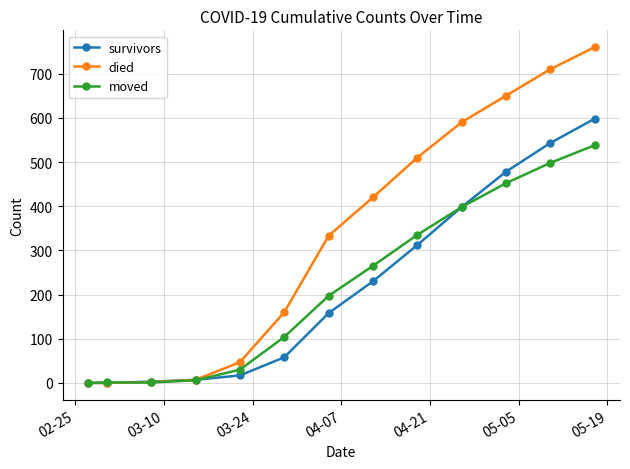

True or false: died has more than 1 interior local peaks.

False